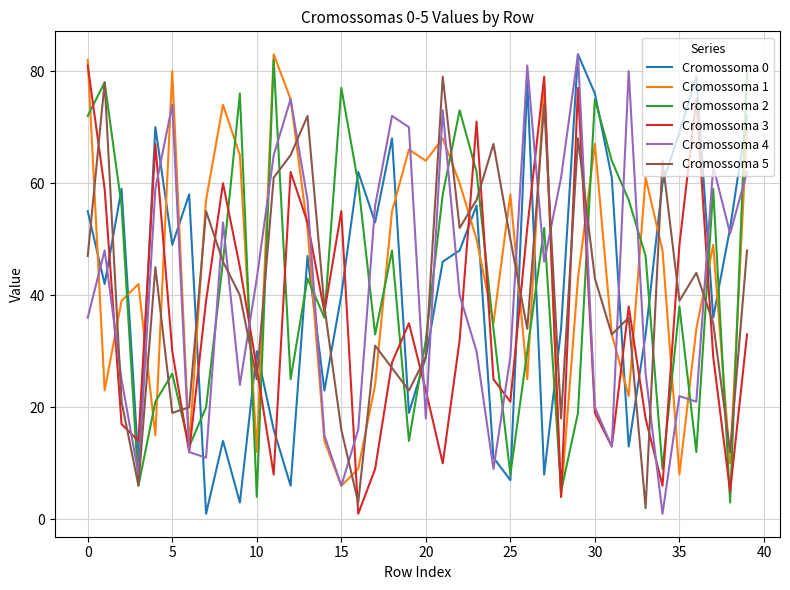

Does the chart have visible grid lines?

Yes